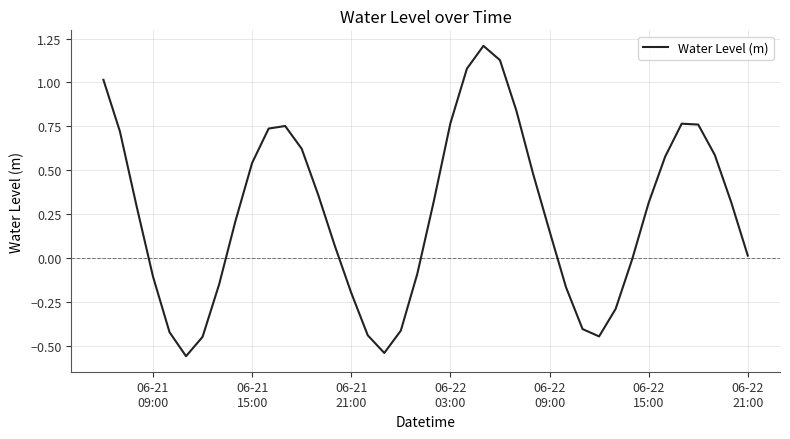

What is the greatest value displayed?

1.2